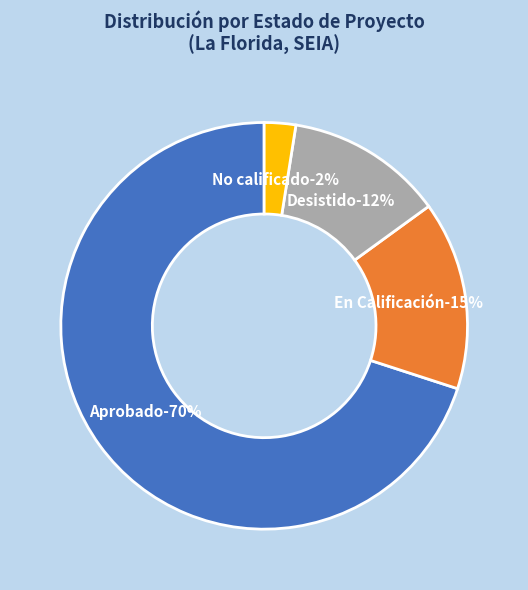

Is there a majority slice in this chart?

Yes